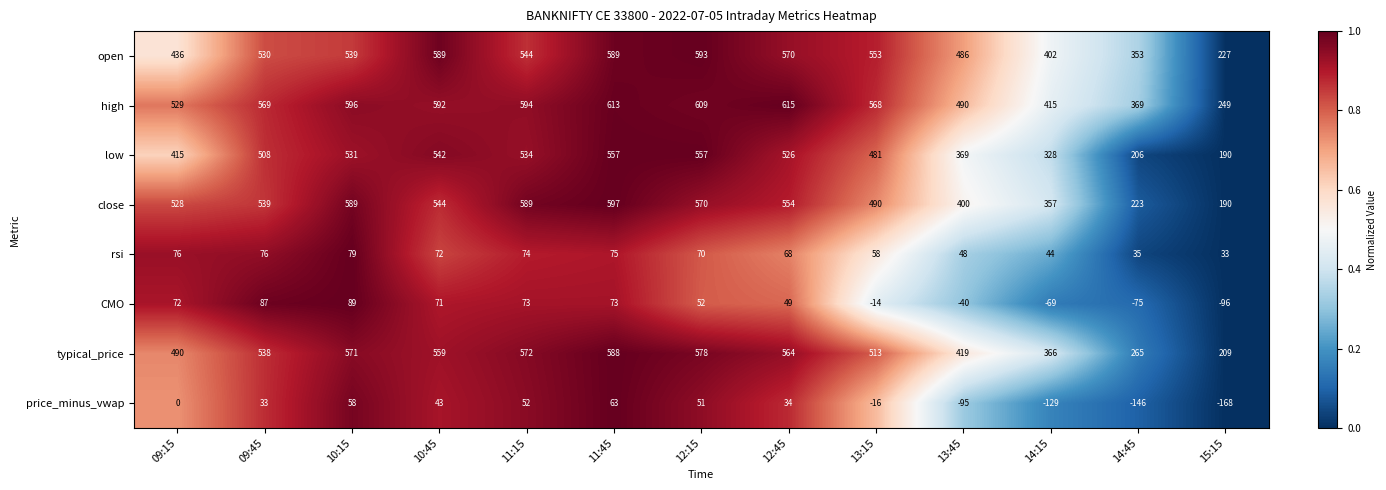

At which category is the sum across all series the highest?

11:45